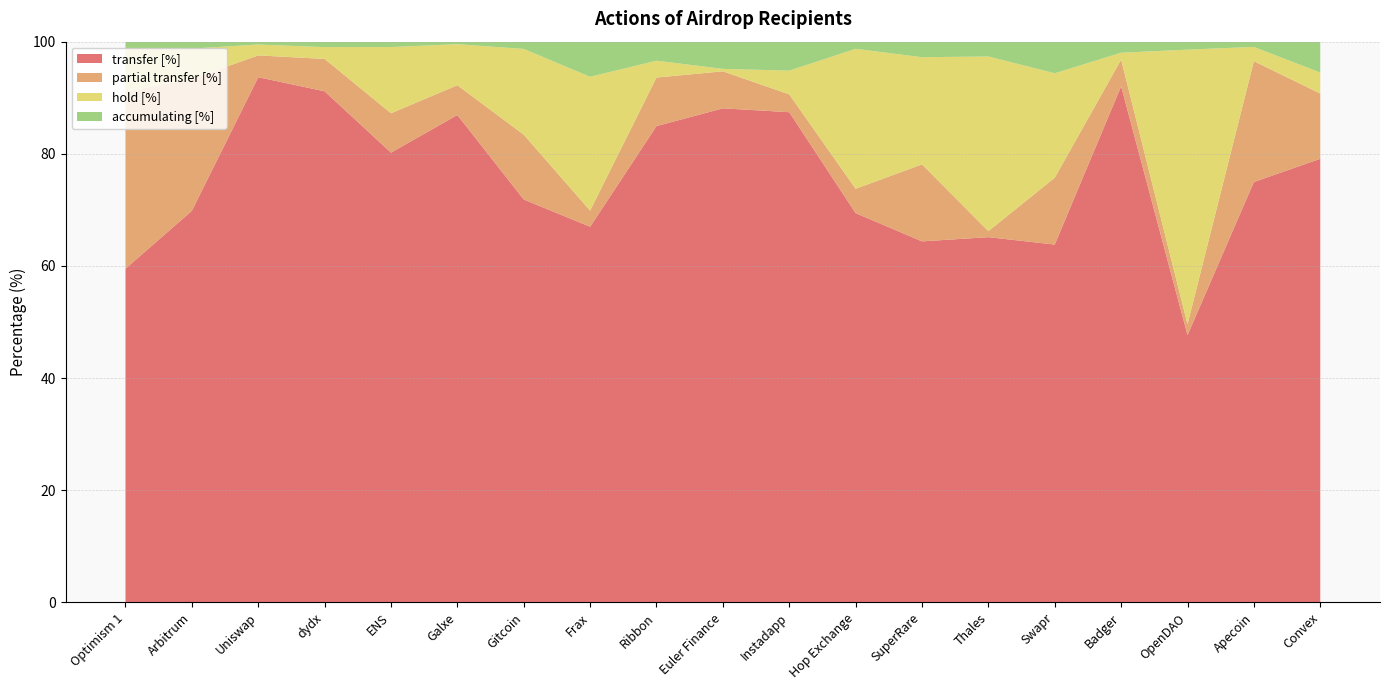

Reading left to right, list all the values displayed in this chart.

transfer [%]: Optimism 1=59.5	Arbitrum=69.8	Uniswap=93.7	dydx=91.2	ENS=80.2	Galxe=86.9	Gitcoin=71.8	Frax=67.0	Ribbon=84.9	Euler Finance=88.1	Instadapp=87.4	Hop Exchange=69.4	SuperRare=64.4	Thales=65.1	Swapr=63.8	Badger=92.0	OpenDAO=47.7	Apecoin=75.0	Convex=79.1
partial transfer [%]: Optimism 1=31.6	Arbitrum=23.5	Uniswap=3.9	dydx=5.8	ENS=7.0	Galxe=5.3	Gitcoin=11.6	Frax=2.9	Ribbon=8.7	Euler Finance=6.6	Instadapp=3.2	Hop Exchange=4.3	SuperRare=13.7	Thales=1.1	Swapr=11.9	Badger=4.8	OpenDAO=1.9	Apecoin=21.6	Convex=11.6
hold [%]: Optimism 1=7.8	Arbitrum=5.4	Uniswap=1.9	dydx=2.1	ENS=11.8	Galxe=7.3	Gitcoin=15.3	Frax=23.9	Ribbon=3.0	Euler Finance=0.4	Instadapp=4.2	Hop Exchange=25.0	SuperRare=19.1	Thales=31.2	Swapr=18.6	Badger=1.2	OpenDAO=49.0	Apecoin=2.5	Convex=3.7
accumulating [%]: Optimism 1=1.1	Arbitrum=1.2	Uniswap=0.5	dydx=1.0	ENS=0.9	Galxe=0.5	Gitcoin=1.4	Frax=6.3	Ribbon=3.4	Euler Finance=4.8	Instadapp=5.2	Hop Exchange=1.3	SuperRare=2.8	Thales=2.6	Swapr=5.6	Badger=2.0	OpenDAO=1.4	Apecoin=1.1	Convex=5.5